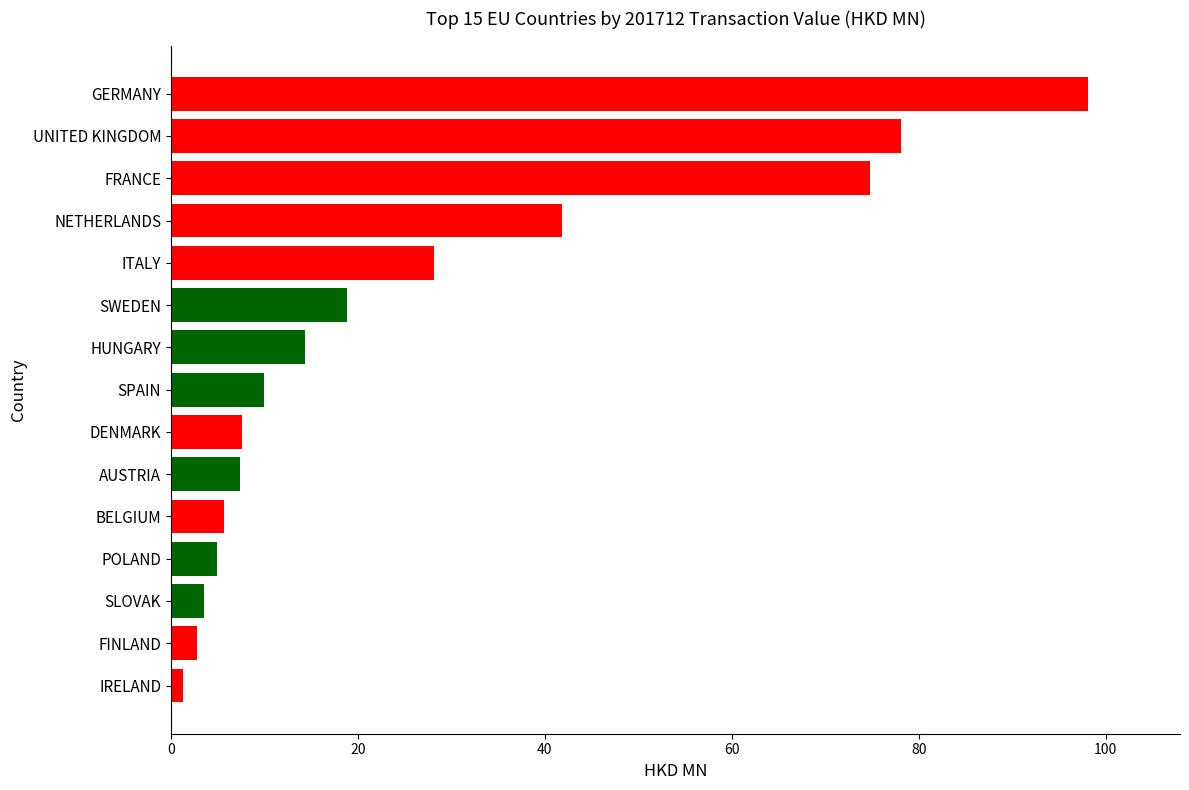

Approximately how many times larger is the value at DENMARK compared to UNITED KINGDOM?

0.1